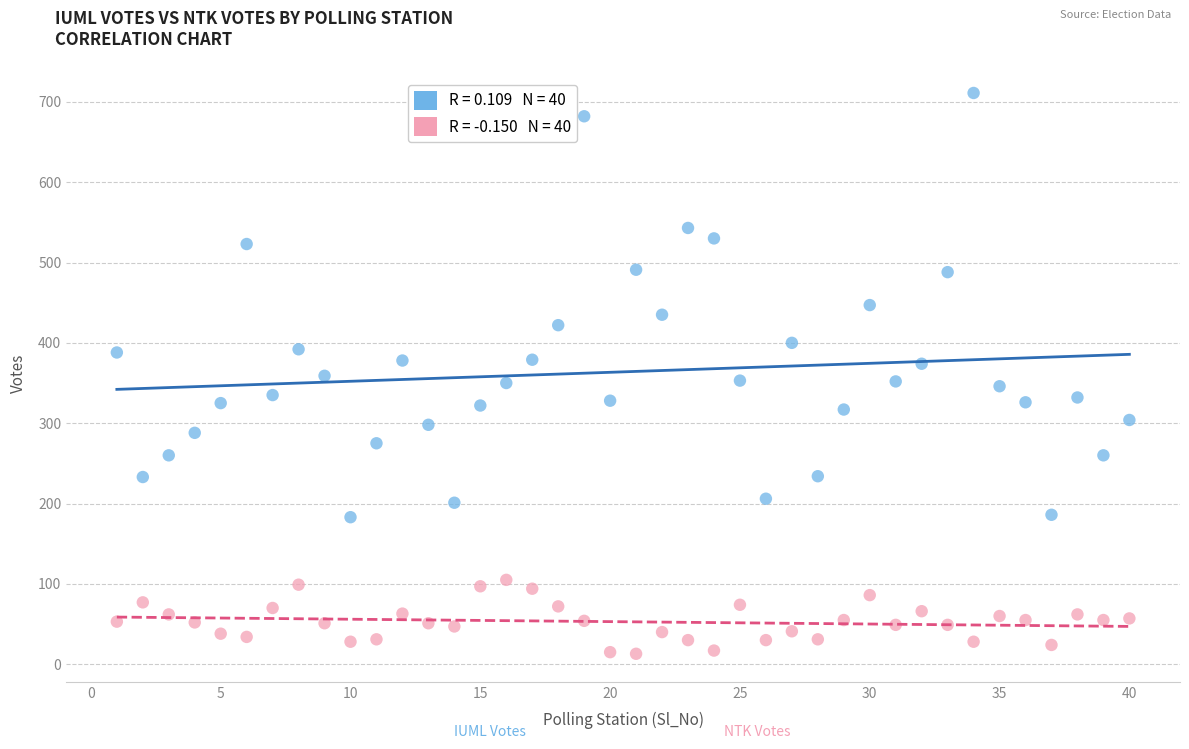

Across all data points, what is the range of X values (max minus min)?

39